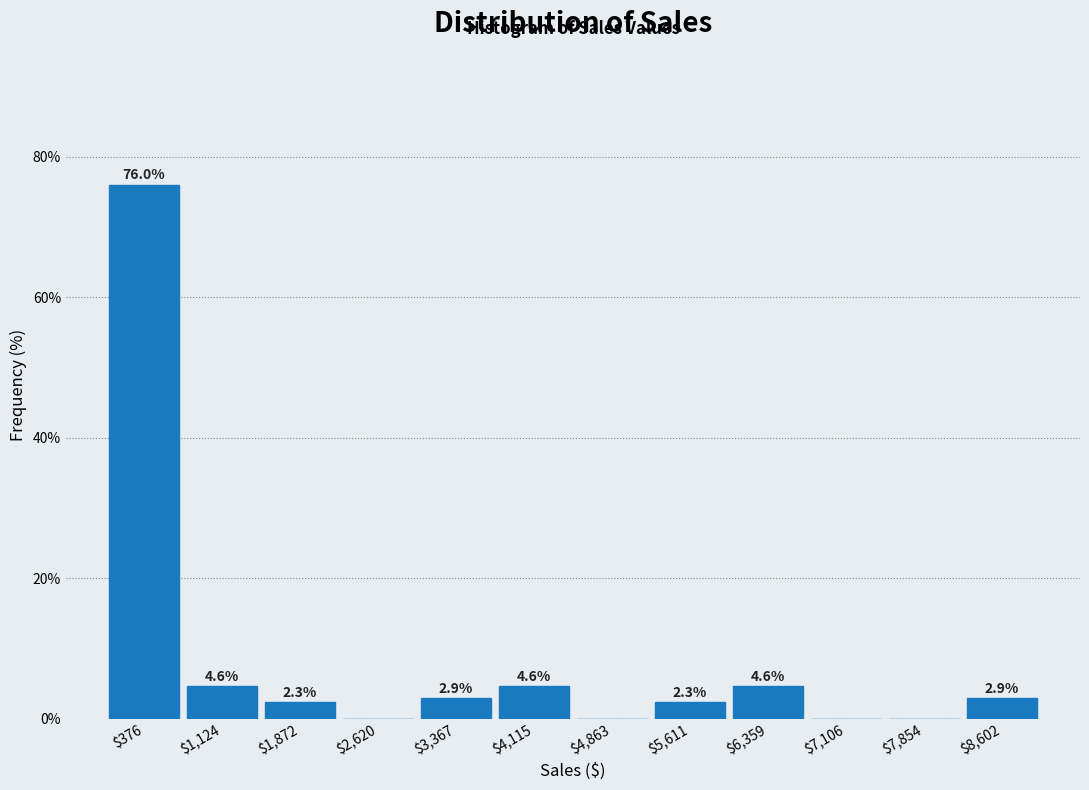

Which range on the x-axis has the tallest bar?

0 to 800